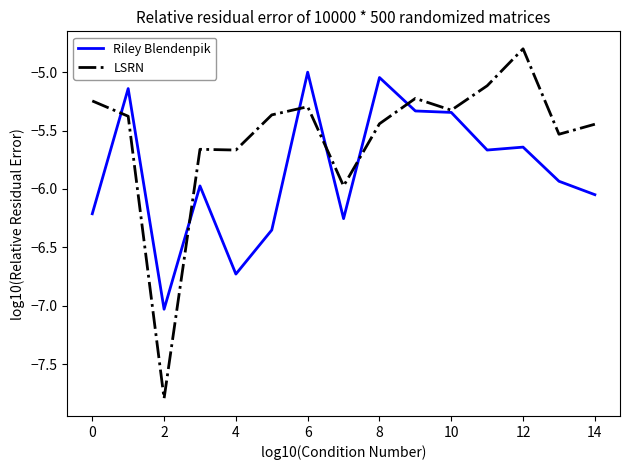

Which series has the largest range (max minus min)?

LSRN